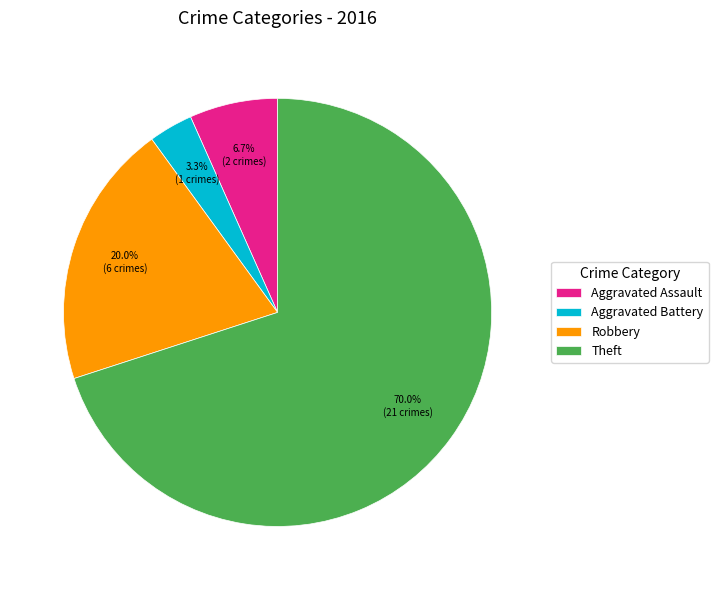

The Theft slice represents 75% of the pie. True or false?

False